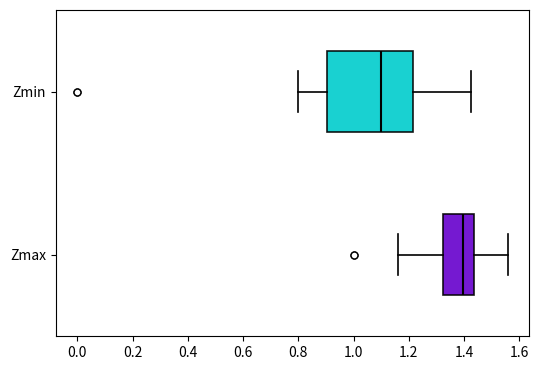

Which box's median line is the furthest to the left?

Zmin